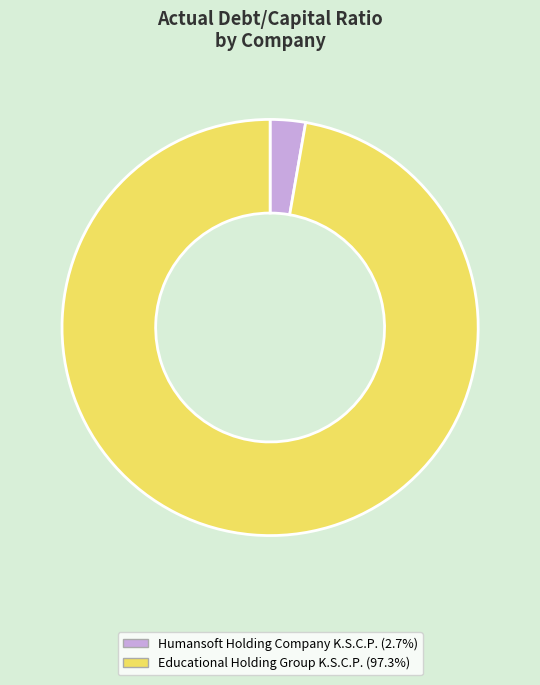

Is Educational Holding Group K.S.C.P. the majority of the pie?

Yes